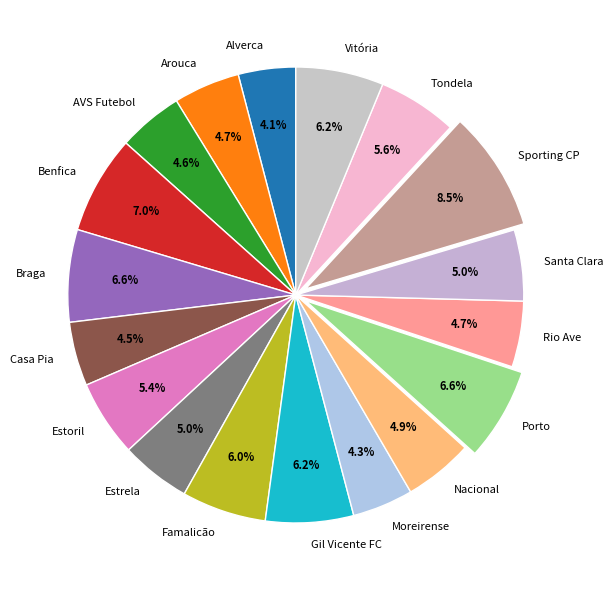

How much of the chart is everything except Estoril?

94.6%